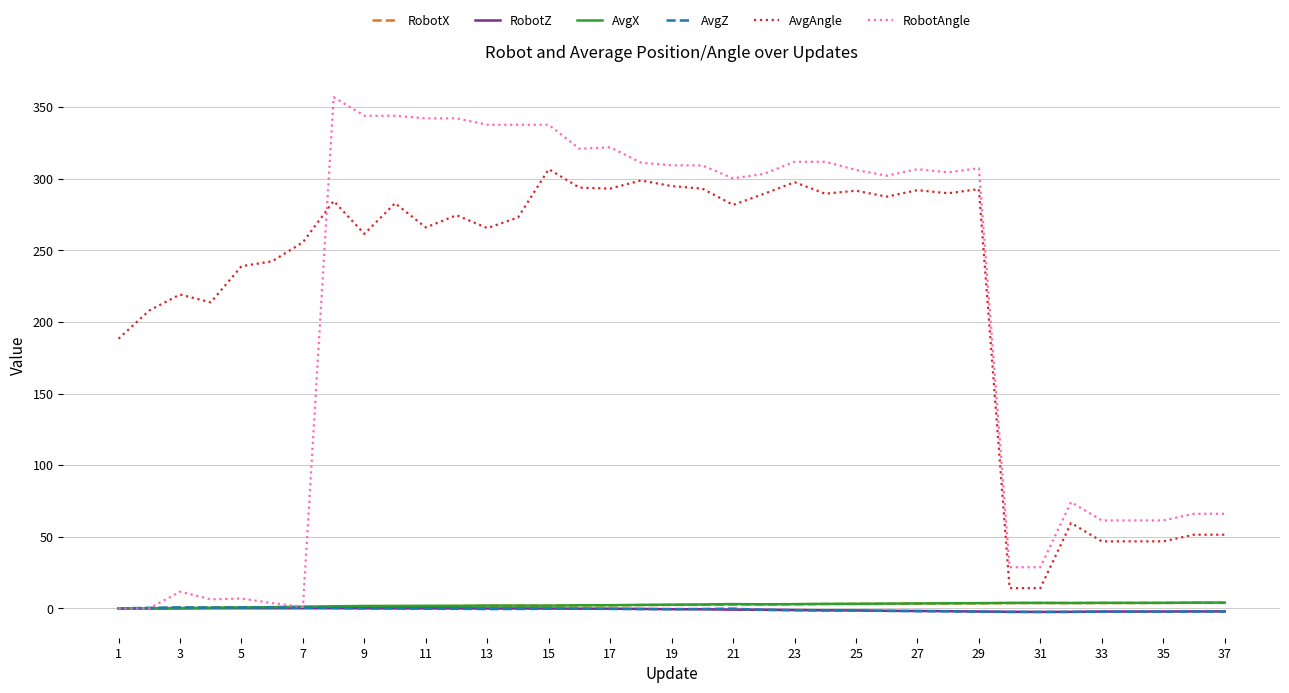

What is the greatest value displayed?

356.9